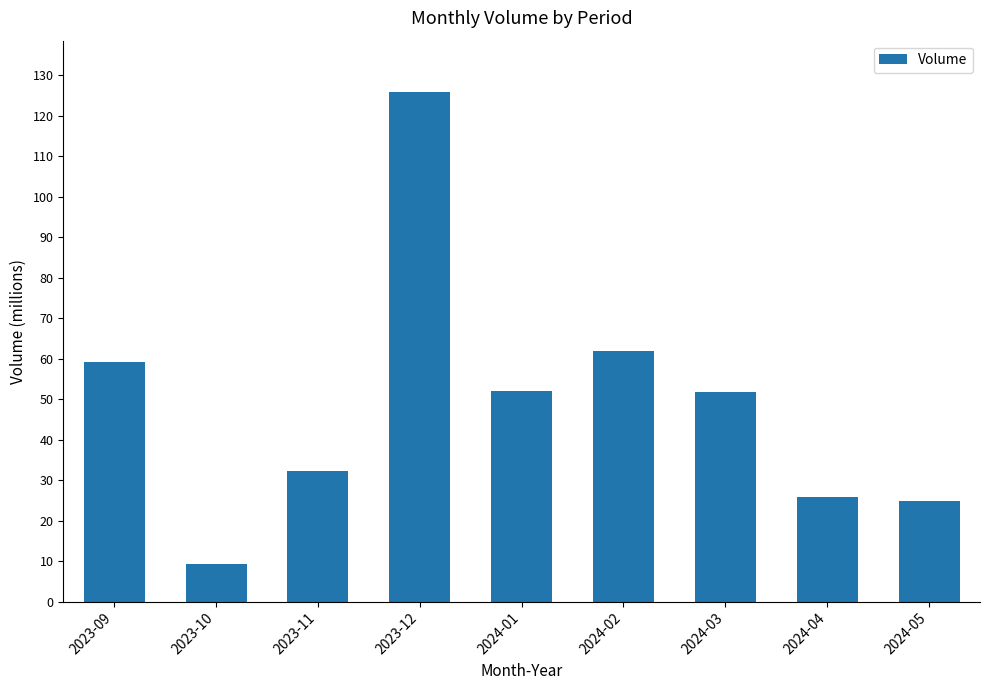

Between 2023-12 and 2023-10, which is larger?

2023-12